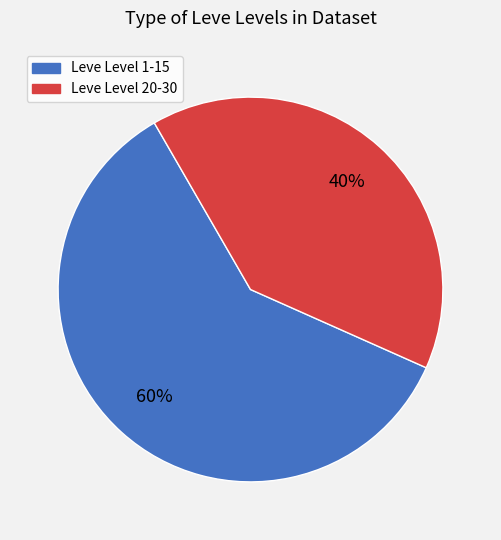

To the nearest percent, what is the difference between the largest and smallest slice percentages?

20%